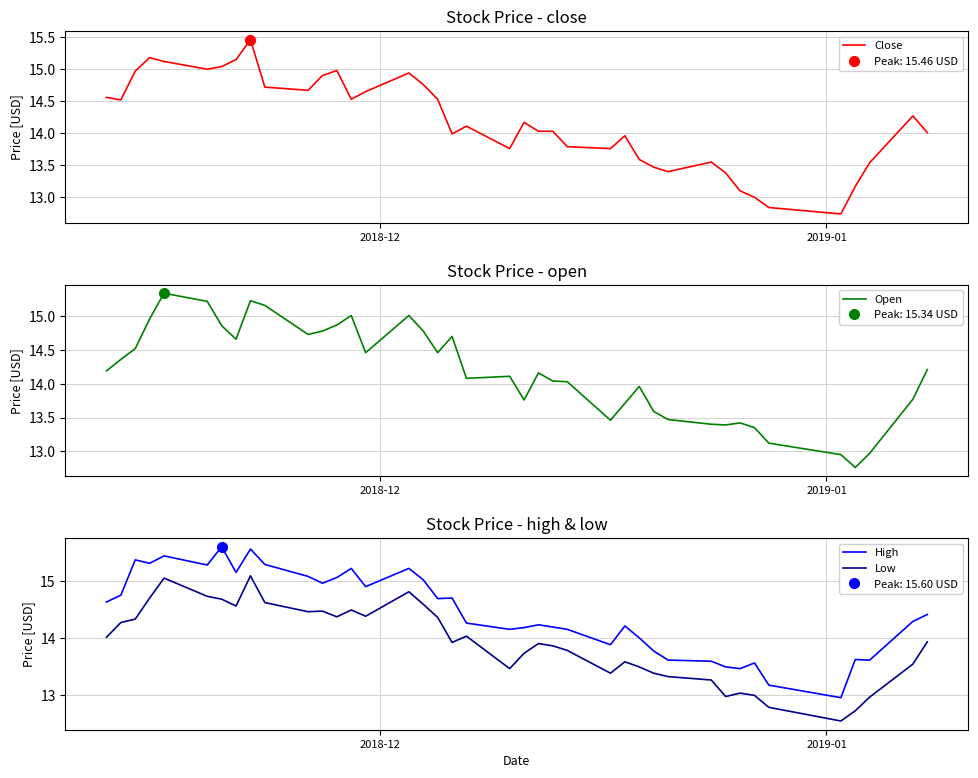

True or false: Low and High intersect in this chart.

False